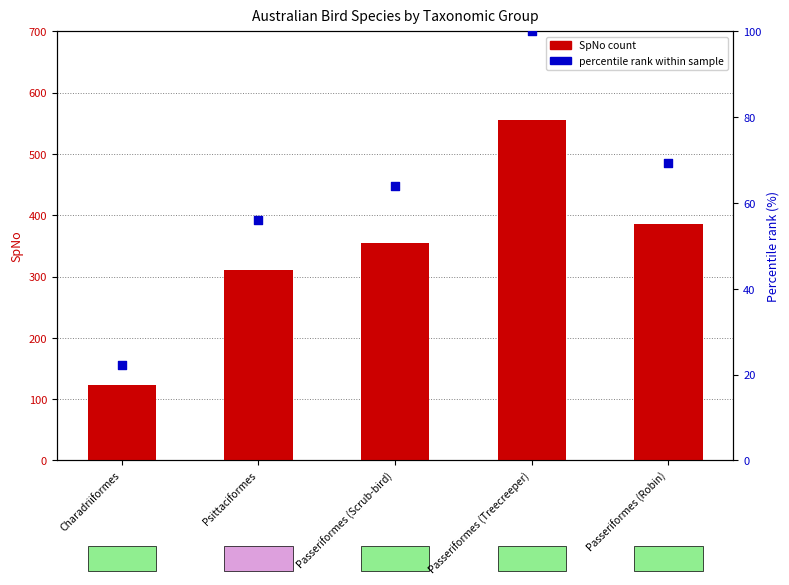

At which category is the sum across all series the highest?

Passeriformes (Treecreeper)